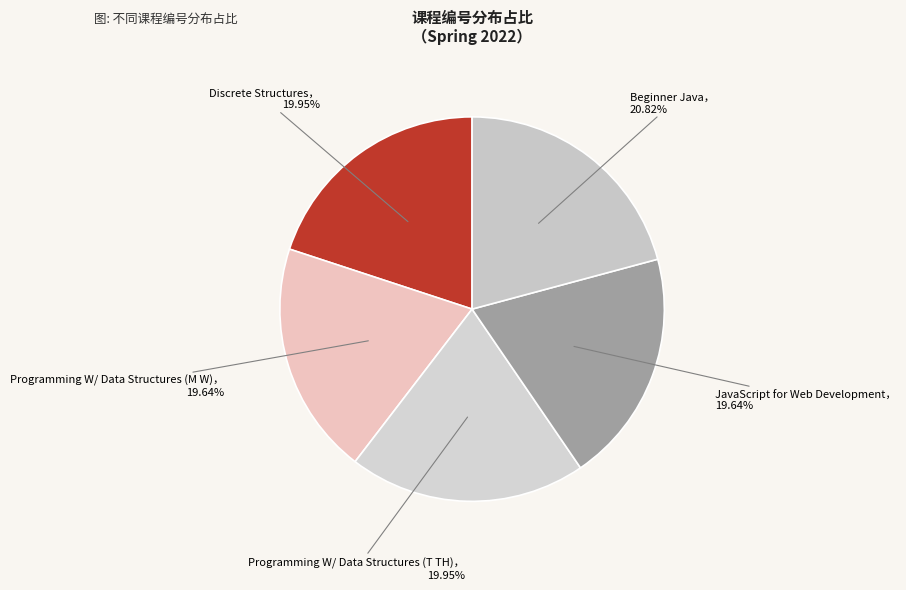

Count the number of slices in the pie.

5